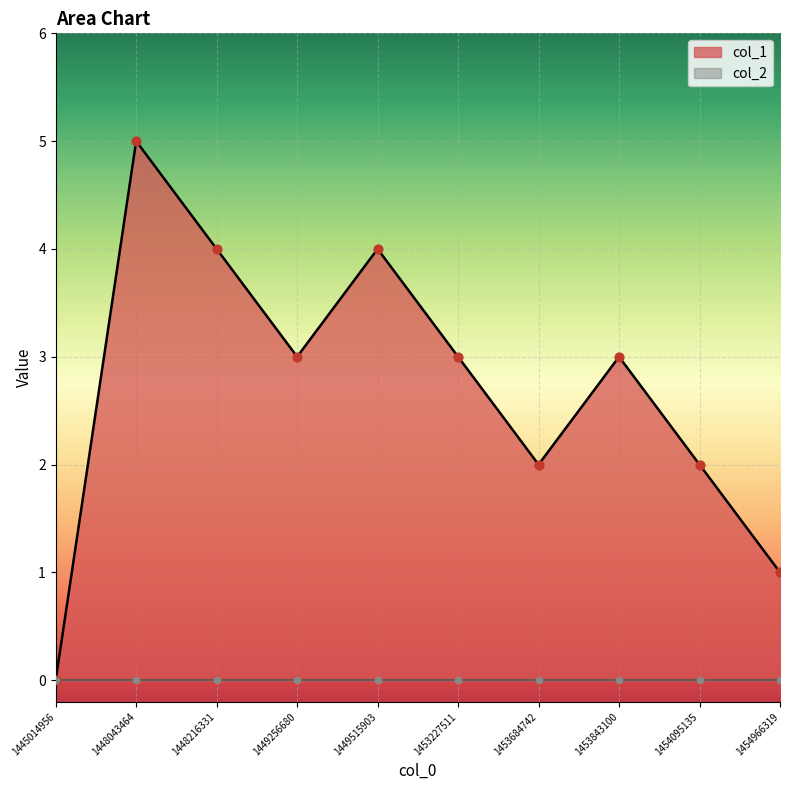

What is the change in value from 1448043464 to 1454966319?

-4